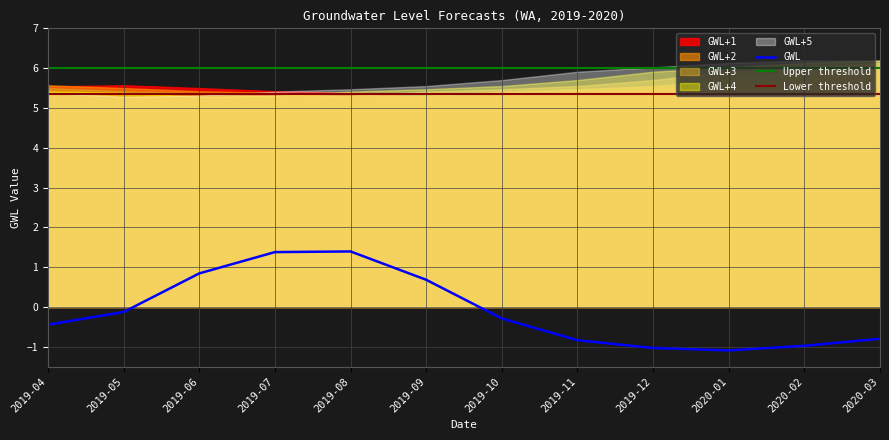

Does the chart display data point markers on the line(s)?

No